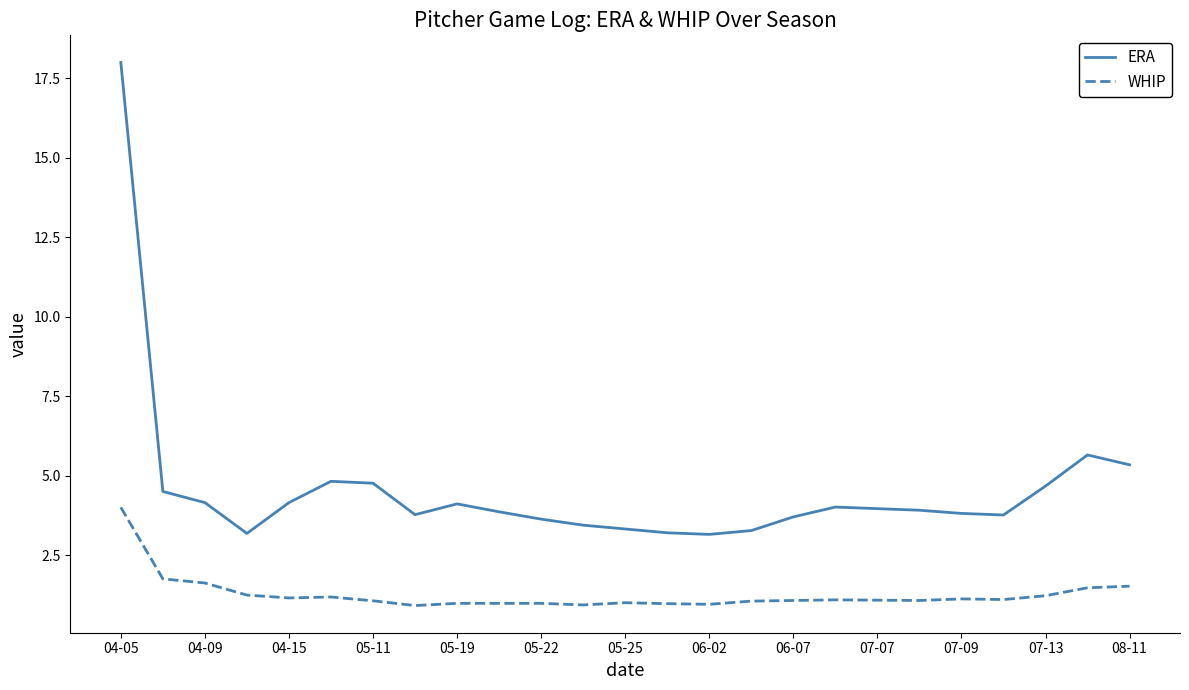

True or false: WHIP and ERA intersect in this chart.

False